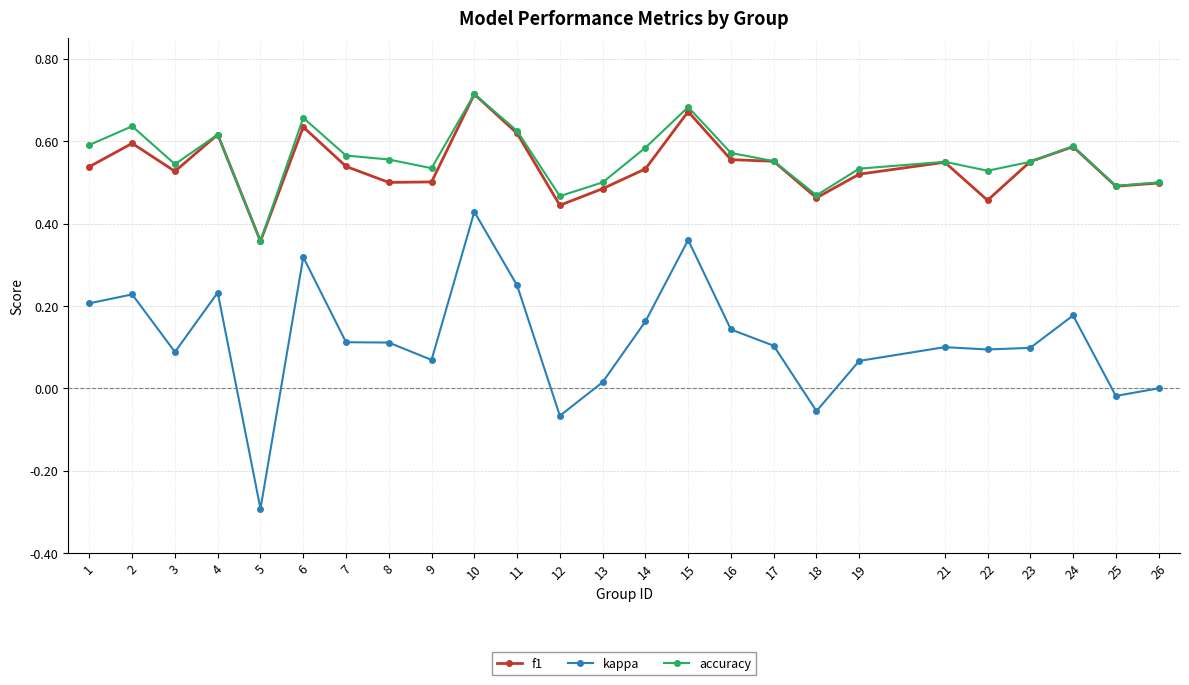

At which category is the sum across all series the highest?

10